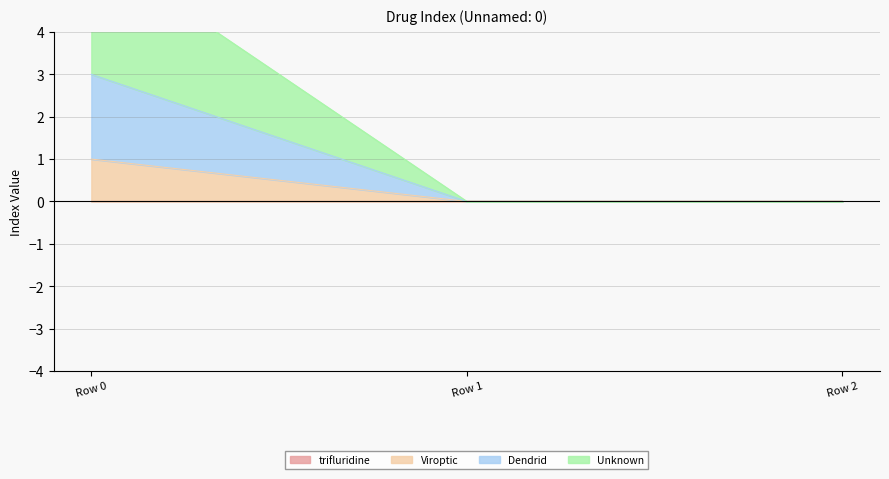

Which series has the largest total across all categories?

Unknown